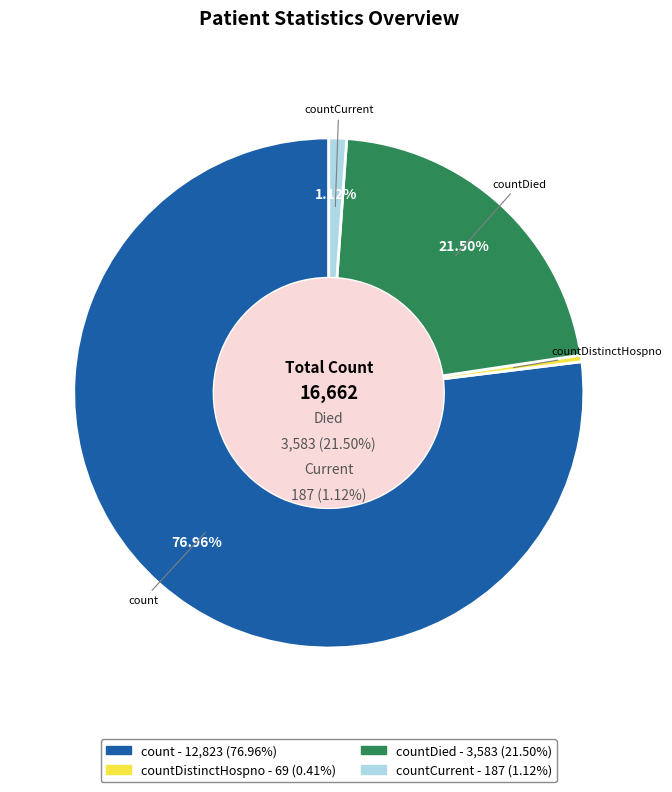

What is the largest slice in the pie chart?

count